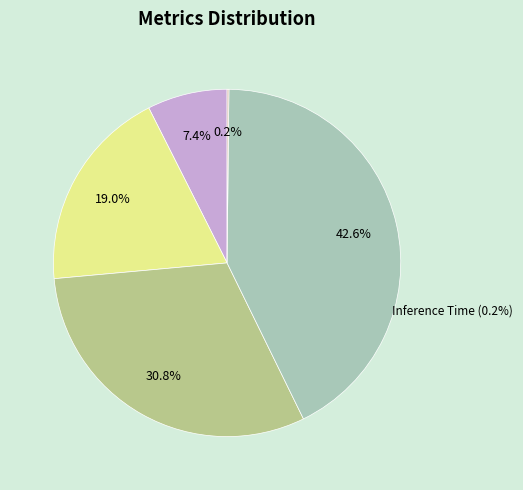

True or false: Inference Time accounts for 14% of the total.

False